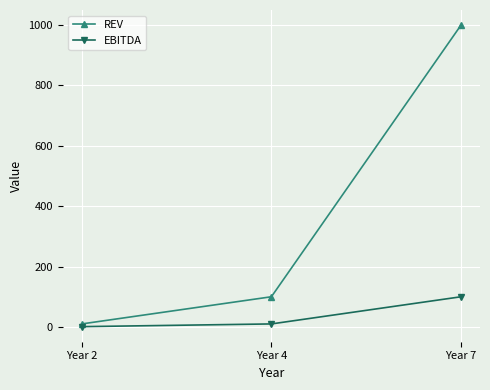

What is the difference between the second highest and minimum values in the REV series?

90